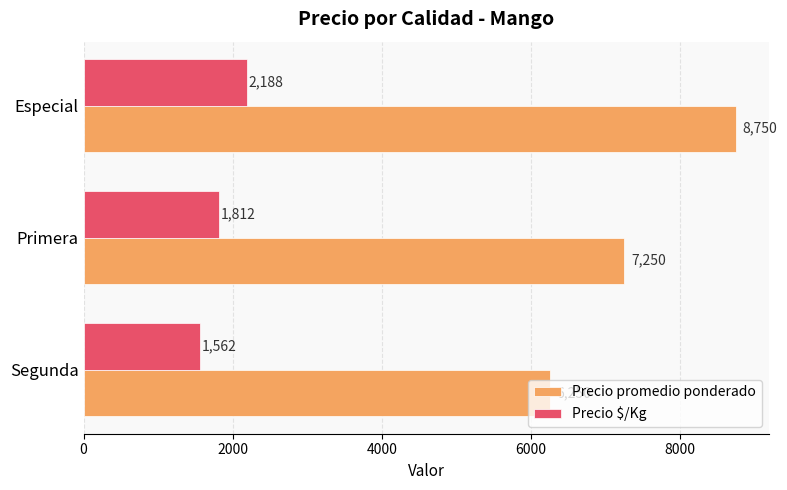

Is it true that Precio promedio ponderado equals 7250 at Primera?

True